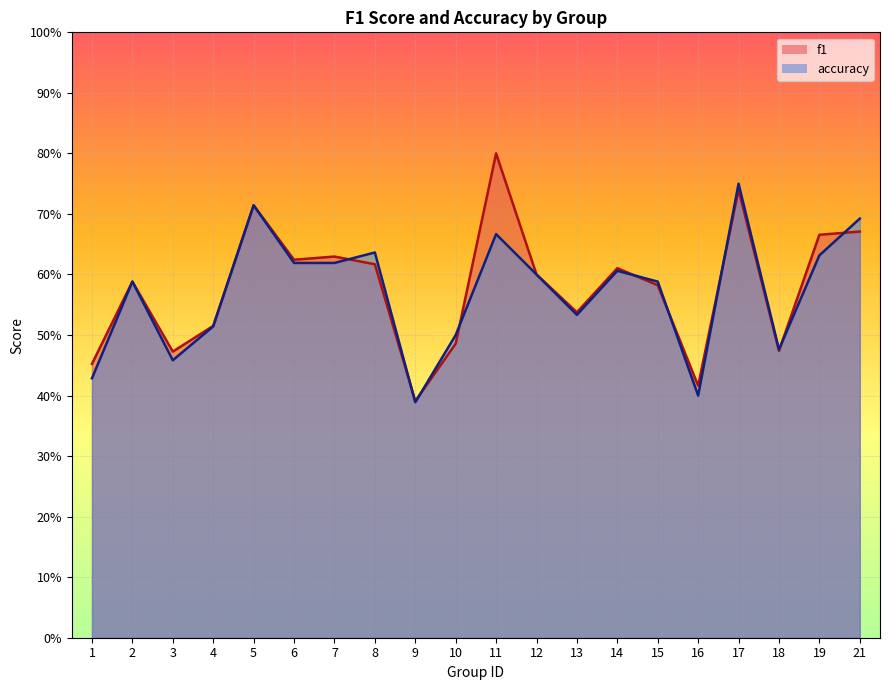

Rank the categories by f1 value from lowest to highest.

9, 16, 1, 3, 18, 10, 4, 13, 15, 2, 12, 14, 8, 6, 7, 19, 21, 5, 17, 11